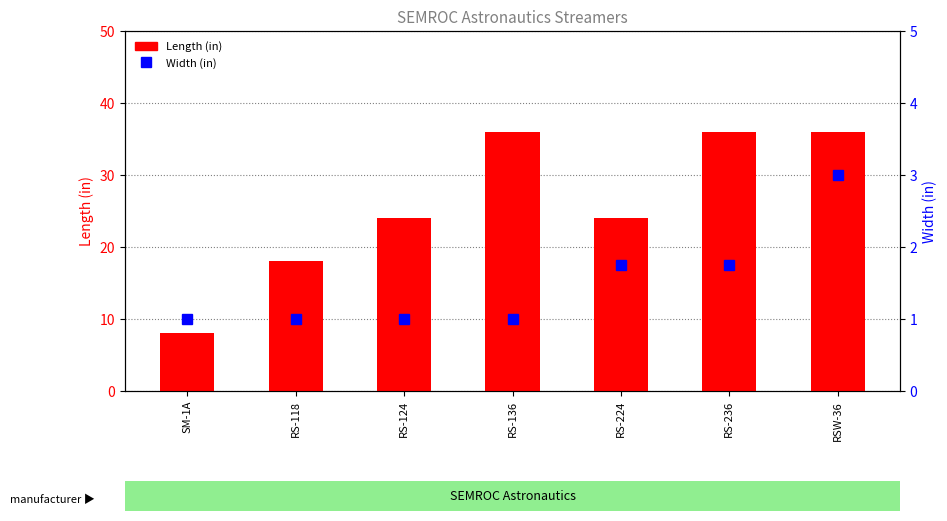

How many groups of bars are there?

7